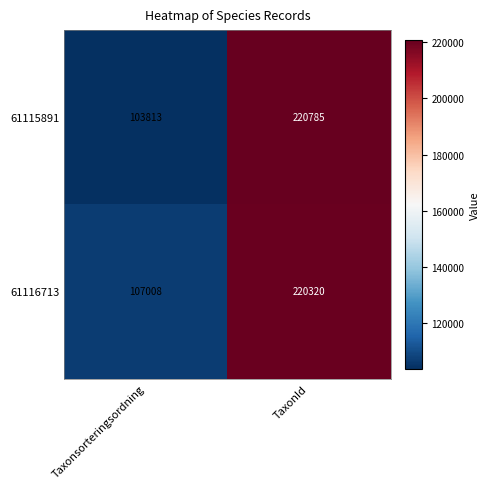

What is the difference between the 61116713 values at Taxonsorteringsordning and TaxonId?

113312